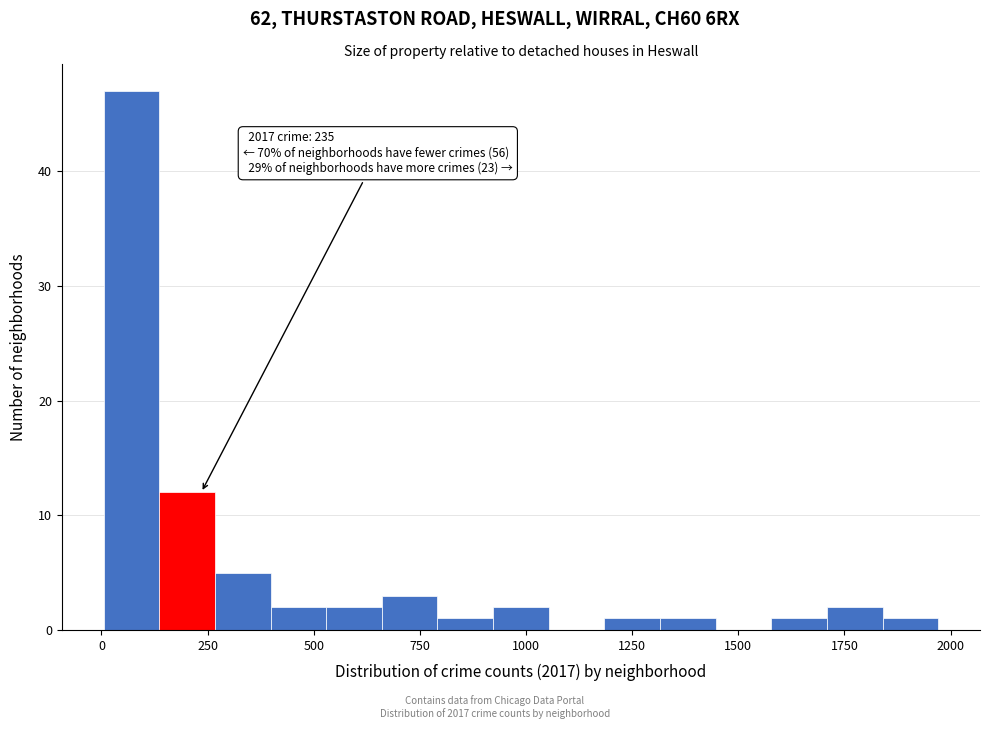

Around what value on the x-axis is the tallest bar? Give the approximate position of its centre, as read against the axis.

50